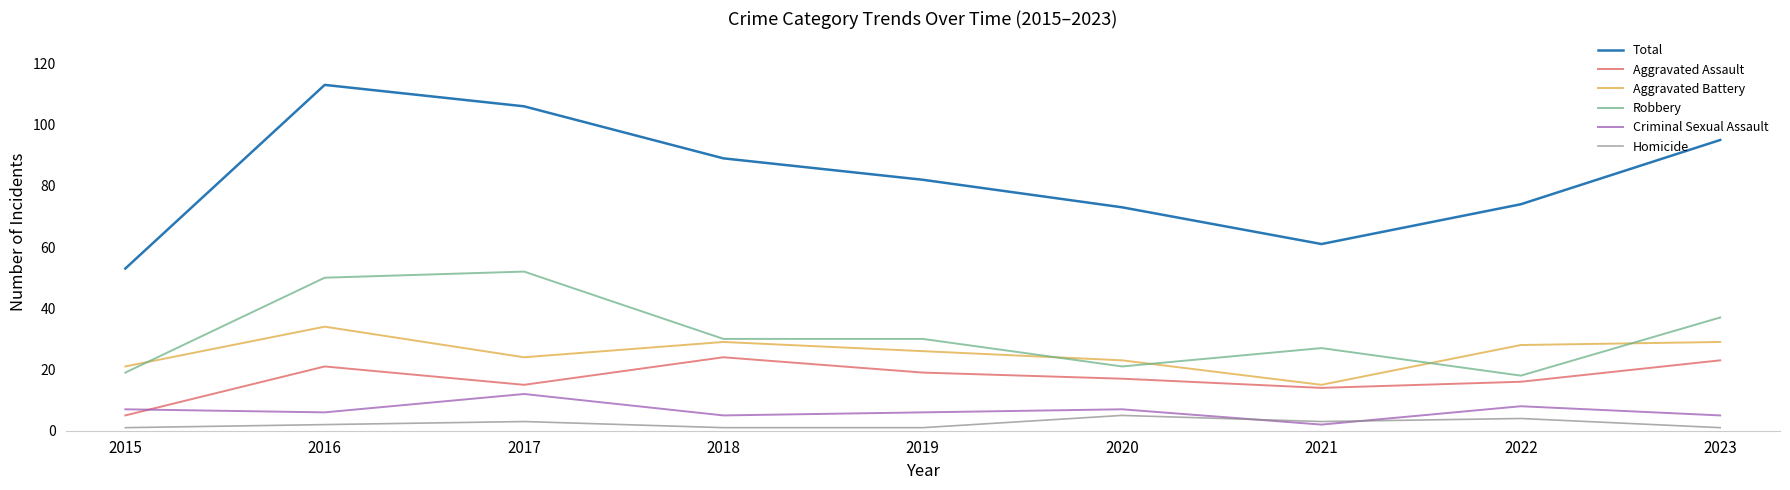

Is this an area chart (filled region under the line)?

No